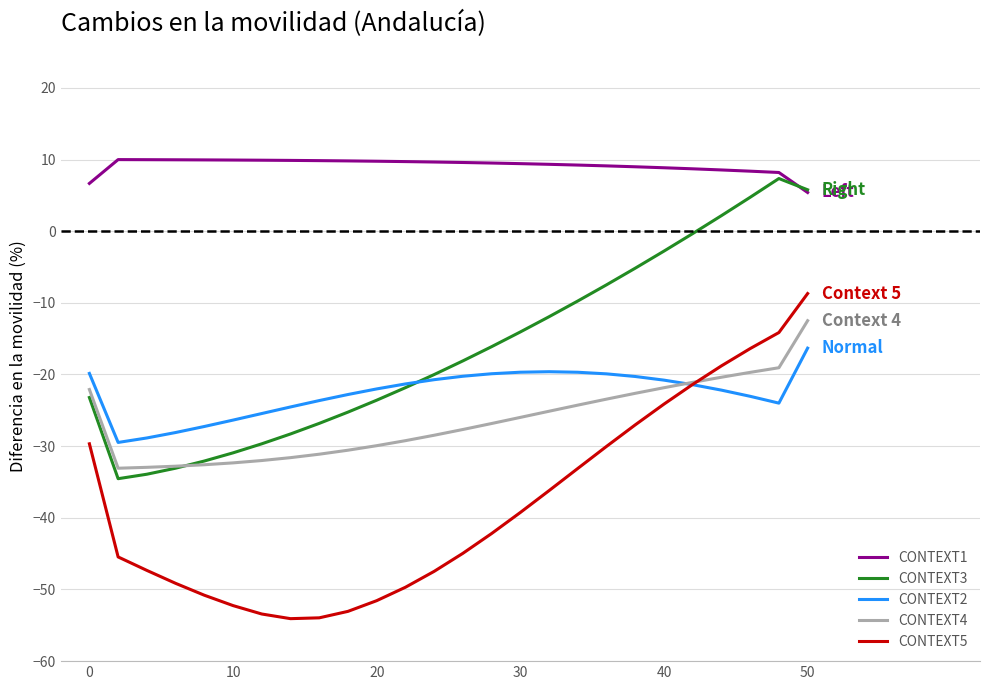

How many times do CONTEXT5 and CONTEXT2 cross each other?

1